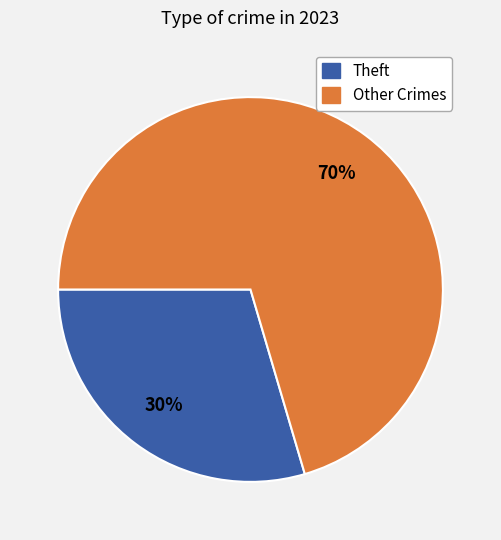

Is there a majority slice in this chart?

Yes